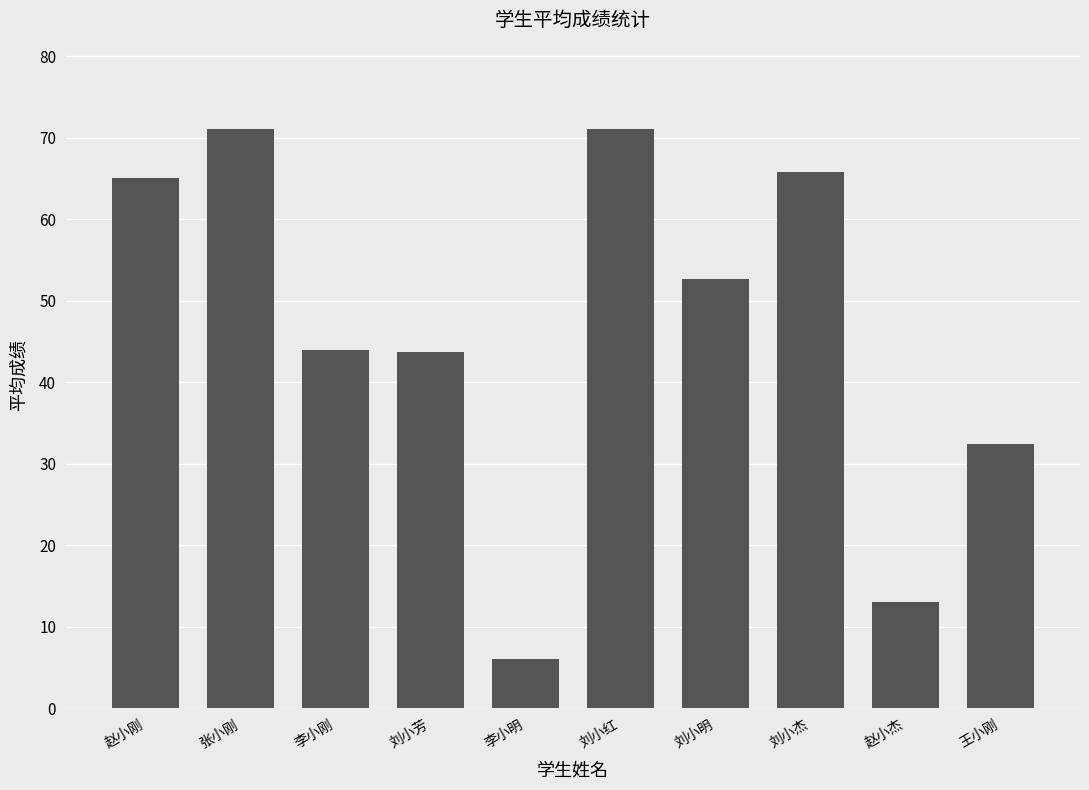

Are the bars horizontal?

No